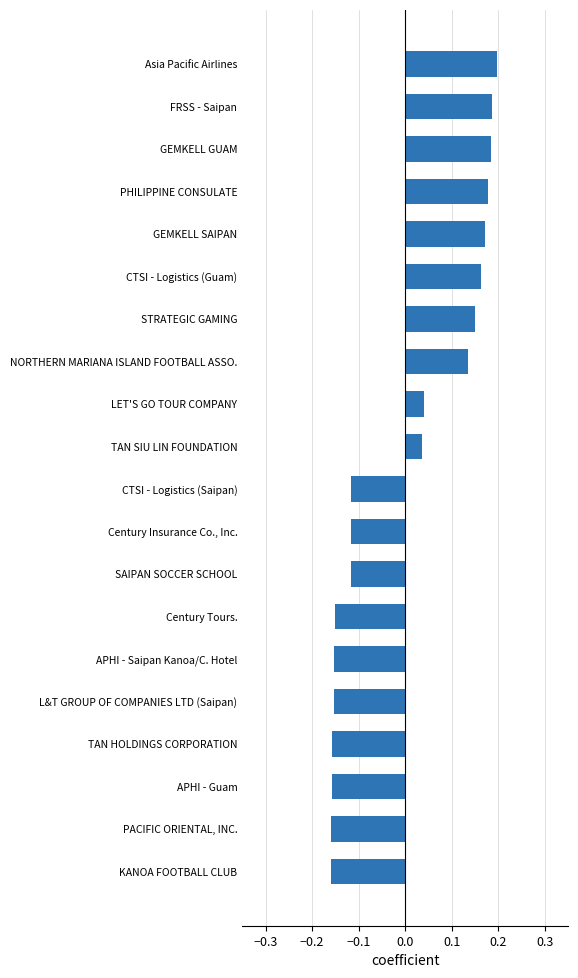

True or false: the data shows -0.1 at L&T GROUP OF COMPANIES LTD (Saipan).

False